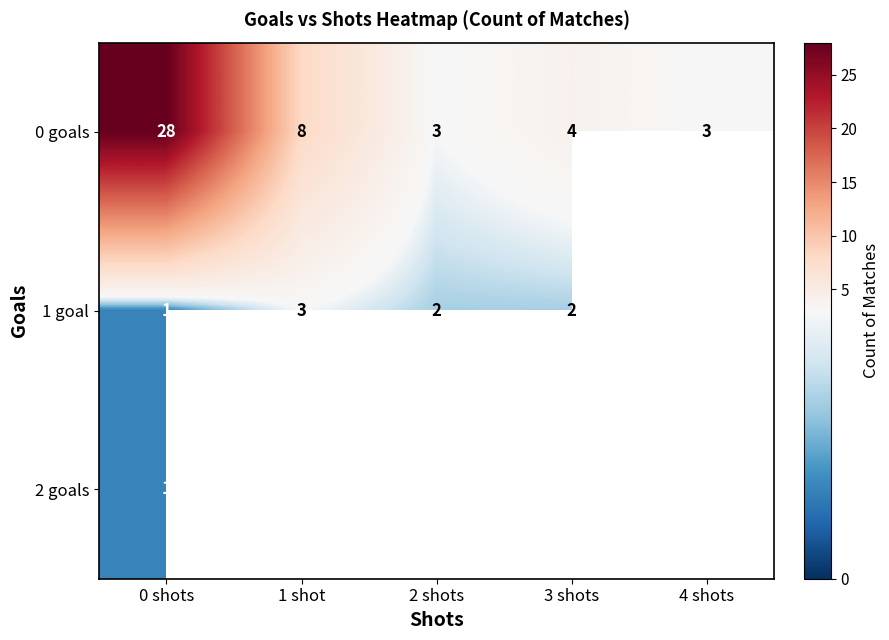

The value of 0 goals at 1 shot is 14. True or false?

False